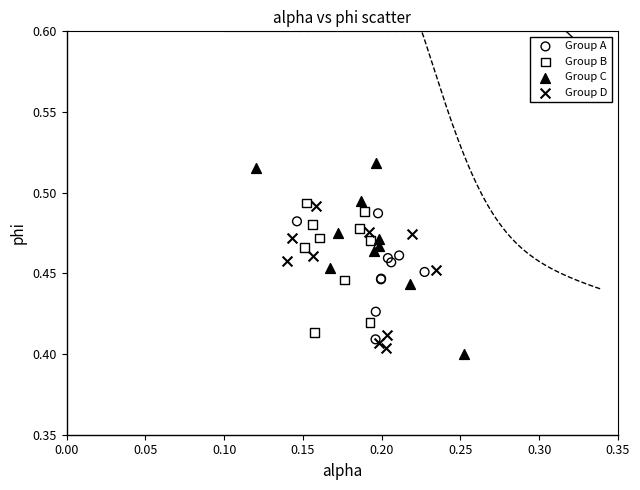

Which series has the largest Y range (max minus min)?

Group C